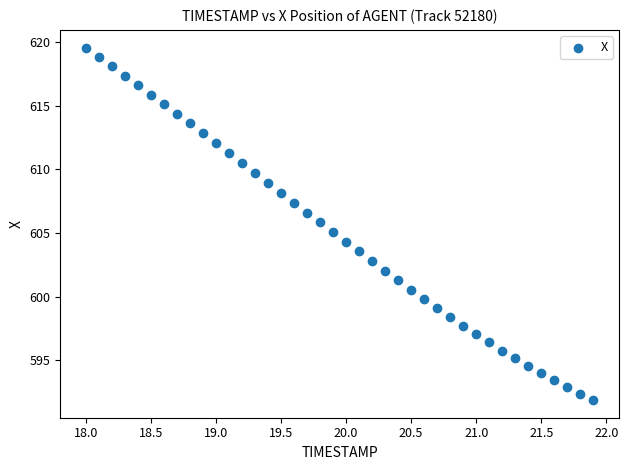

What is the range of X values (max minus min)?

3.9